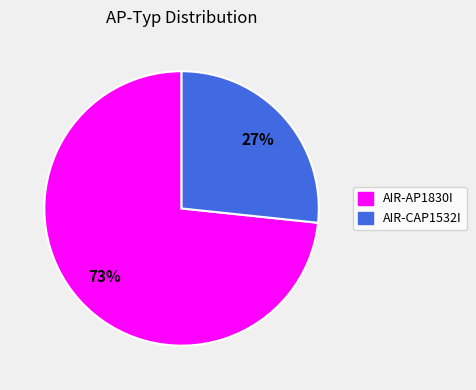

Which slice is the largest?

AIR-AP1830I